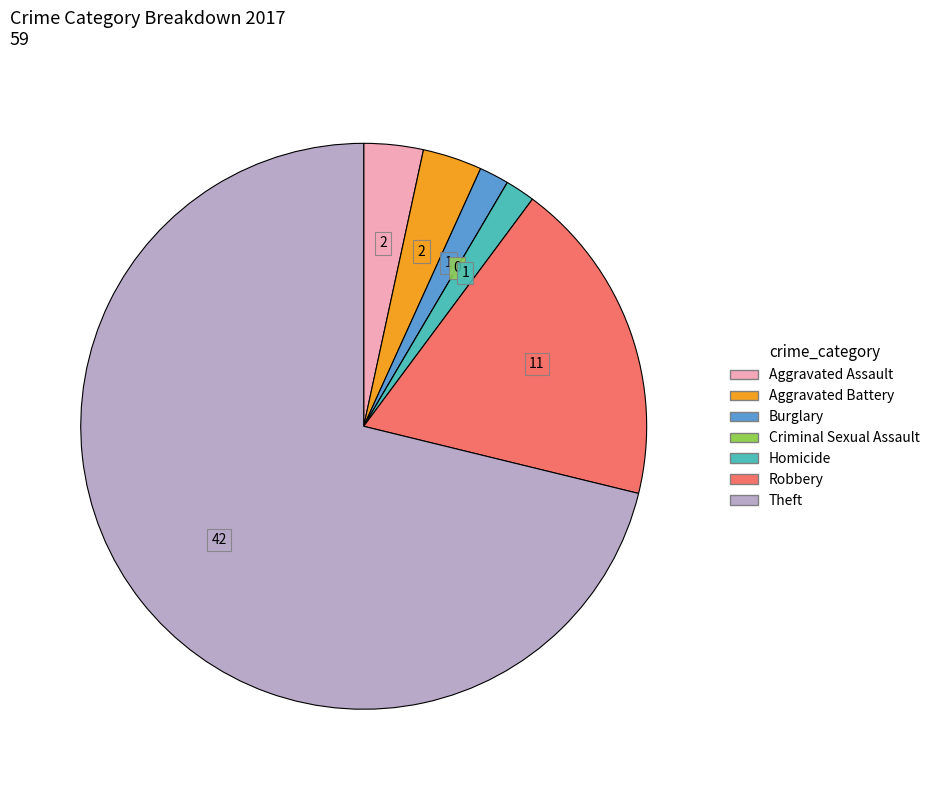

Does Burglary account for over 50% of the chart?

No